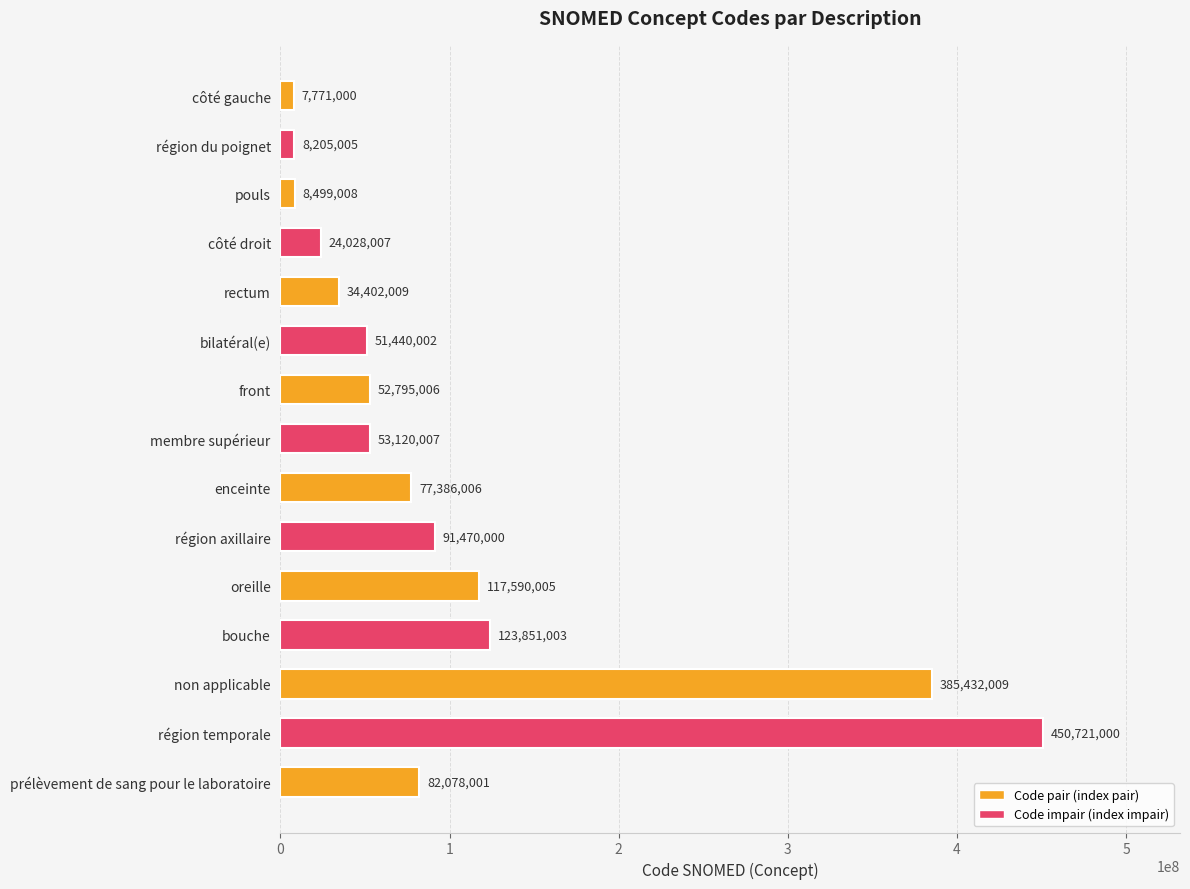

What is the label of the 12th bar from the bottom?

côté droit